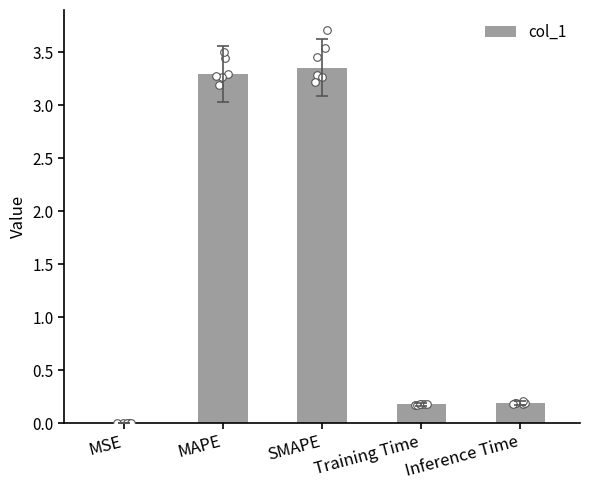

Which has a higher value, MAPE or Inference Time?

MAPE